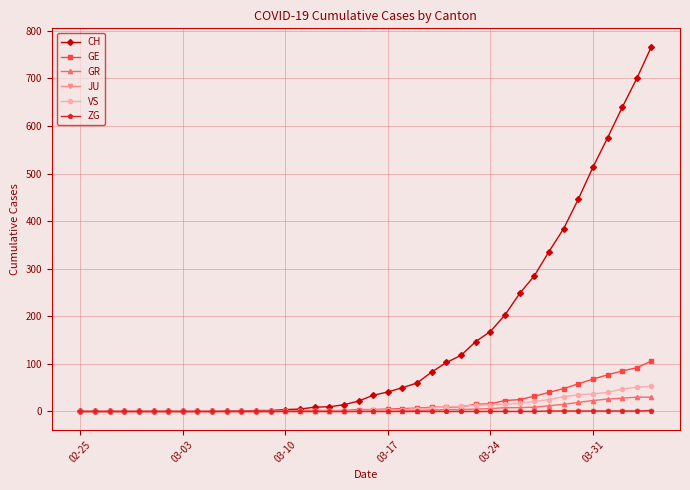

How many series are shown in this chart?

6